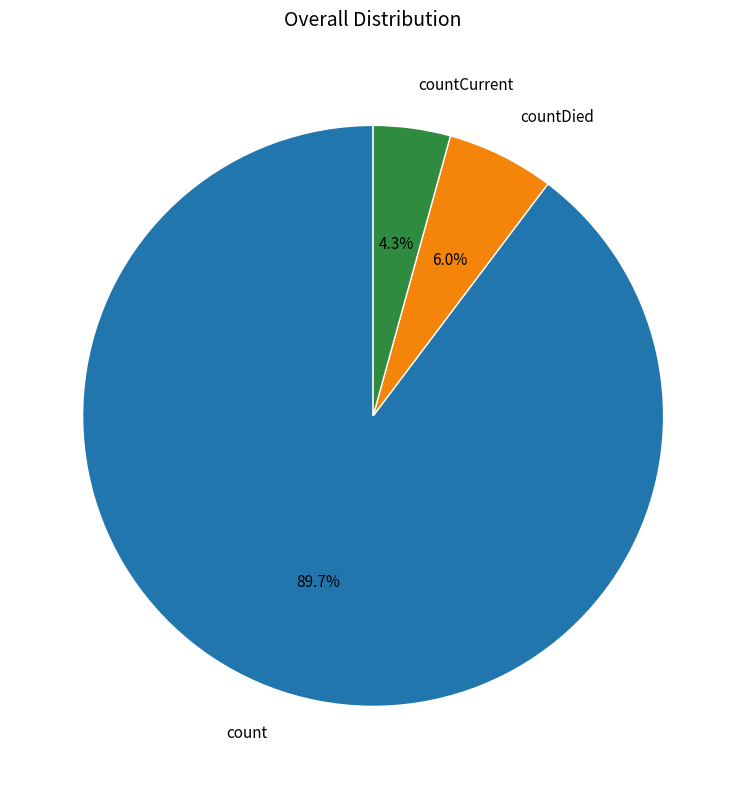

To the nearest percent, what percentage of the pie is countCurrent?

4%